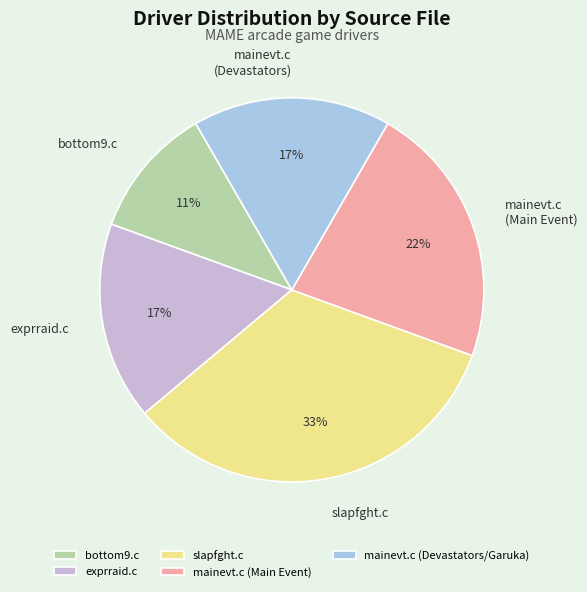

Which has a higher value, slapfght.c or bottom9.c?

slapfght.c